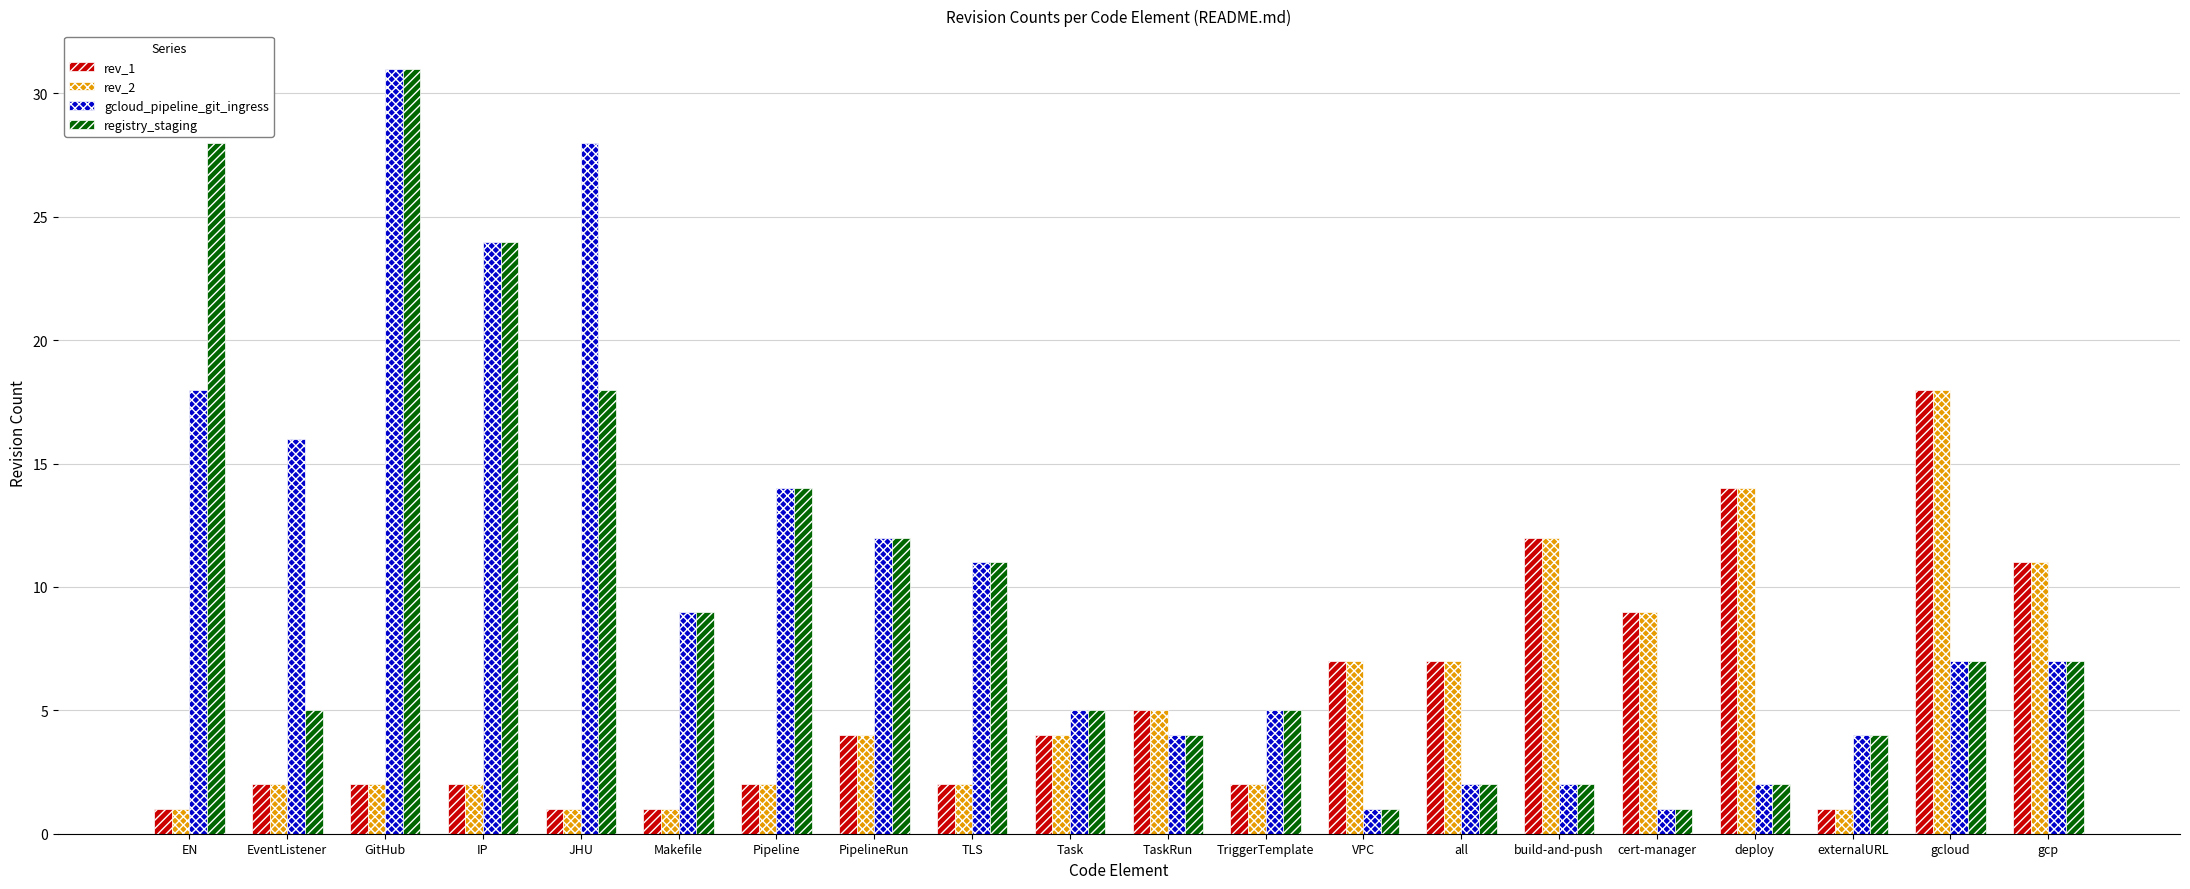

Reading left to right, list all the values displayed in this chart.

rev_1: 1	2	2	2	1	1	2	4	2	4	5	2	7	7	12	9	14	1	18	11
rev_2: 1	2	2	2	1	1	2	4	2	4	5	2	7	7	12	9	14	1	18	11
gcloud_pipeline_git_ingress: 18	16	31	24	28	9	14	12	11	5	4	5	1	2	2	1	2	4	7	7
registry_staging: 28	5	31	24	18	9	14	12	11	5	4	5	1	2	2	1	2	4	7	7